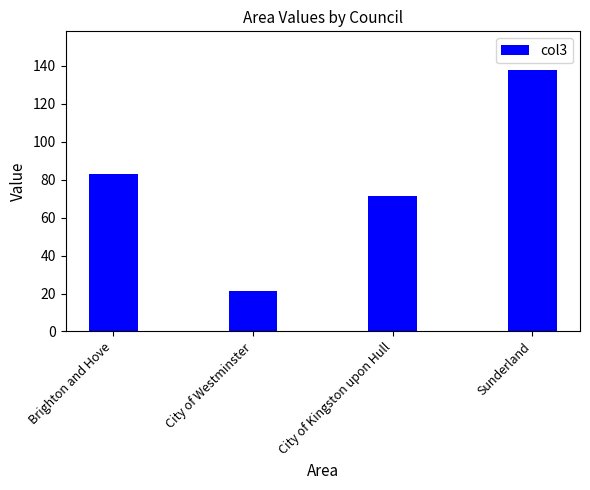

Reading left to right, list all the values displayed in this chart.

82.8	21.5	71.4	137.4